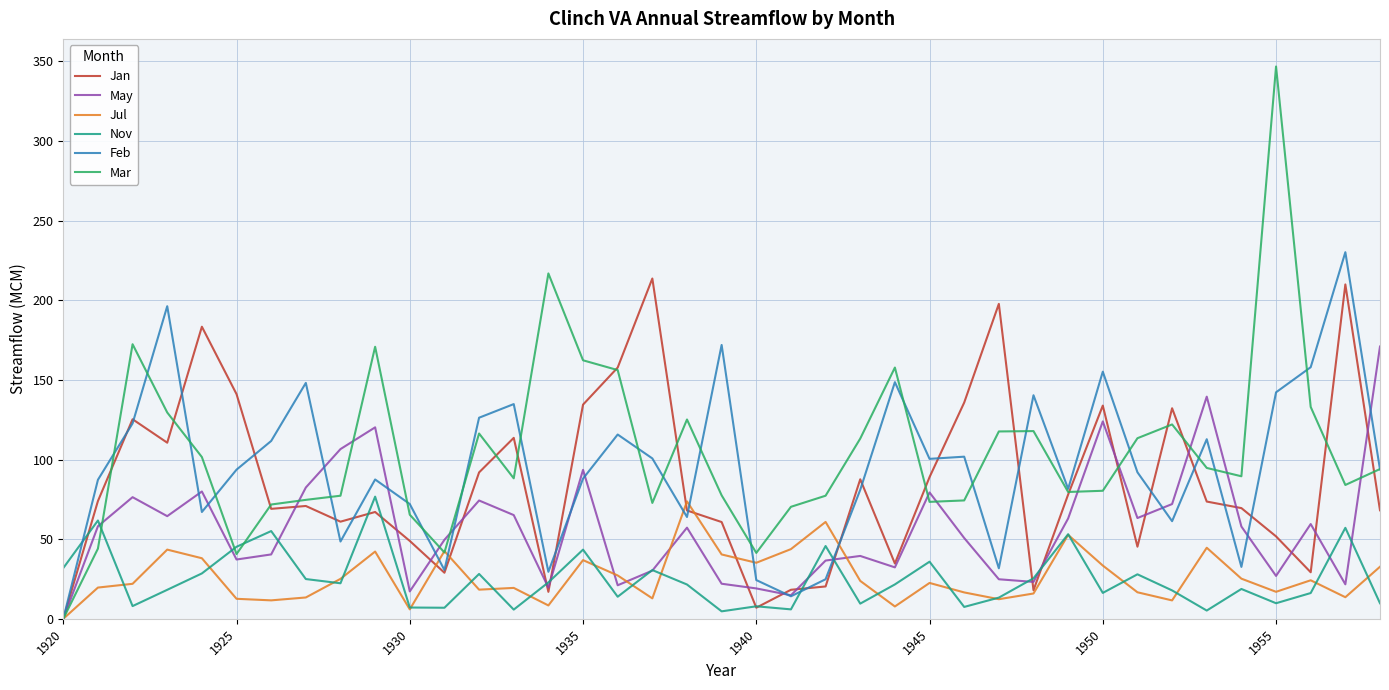

What is the maximum value shown in the chart?

346.8